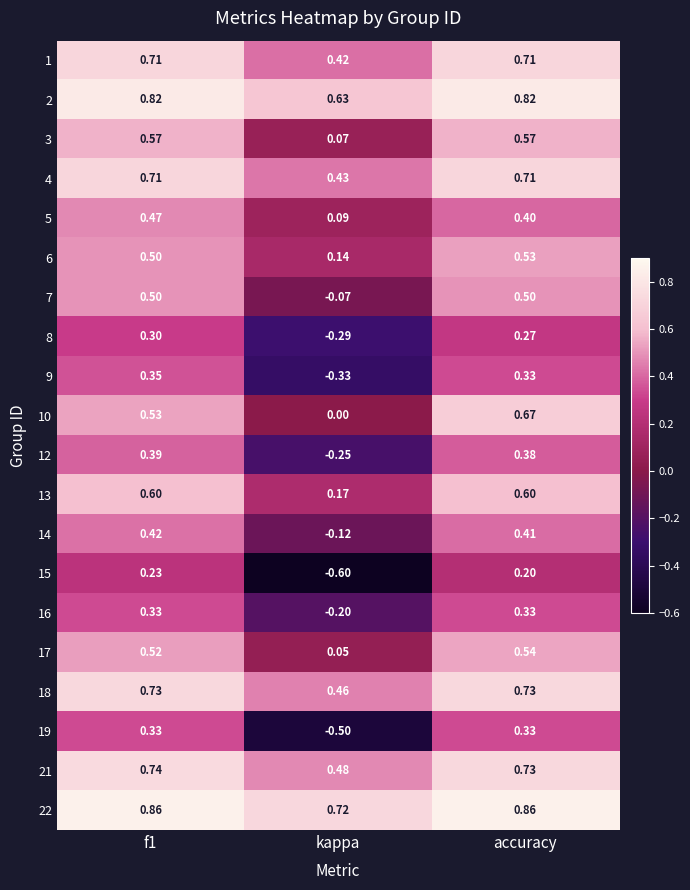

At which category is the sum across all series the highest?

accuracy